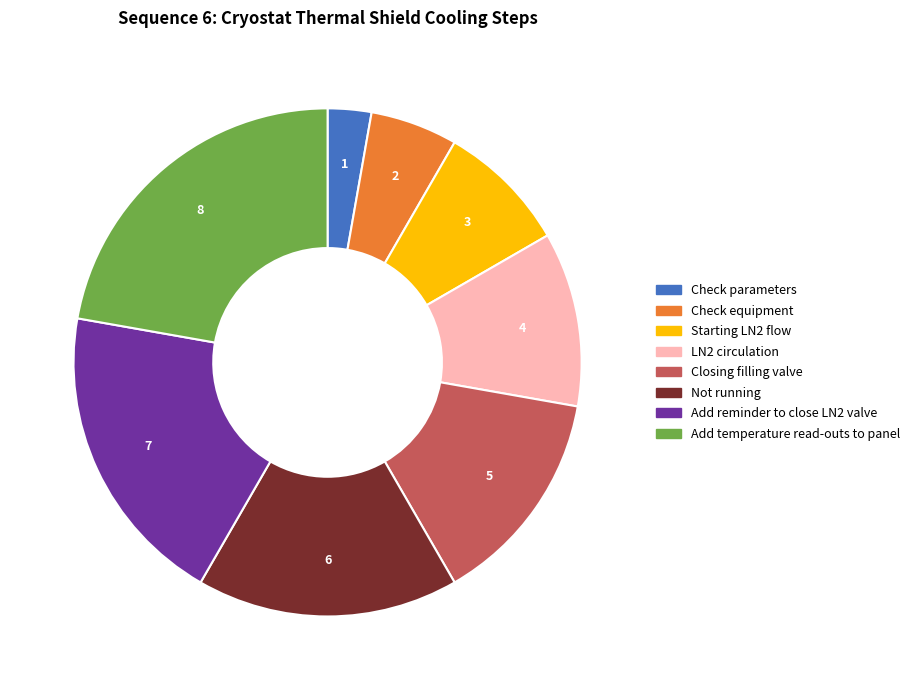

How many segments does this pie chart have?

8